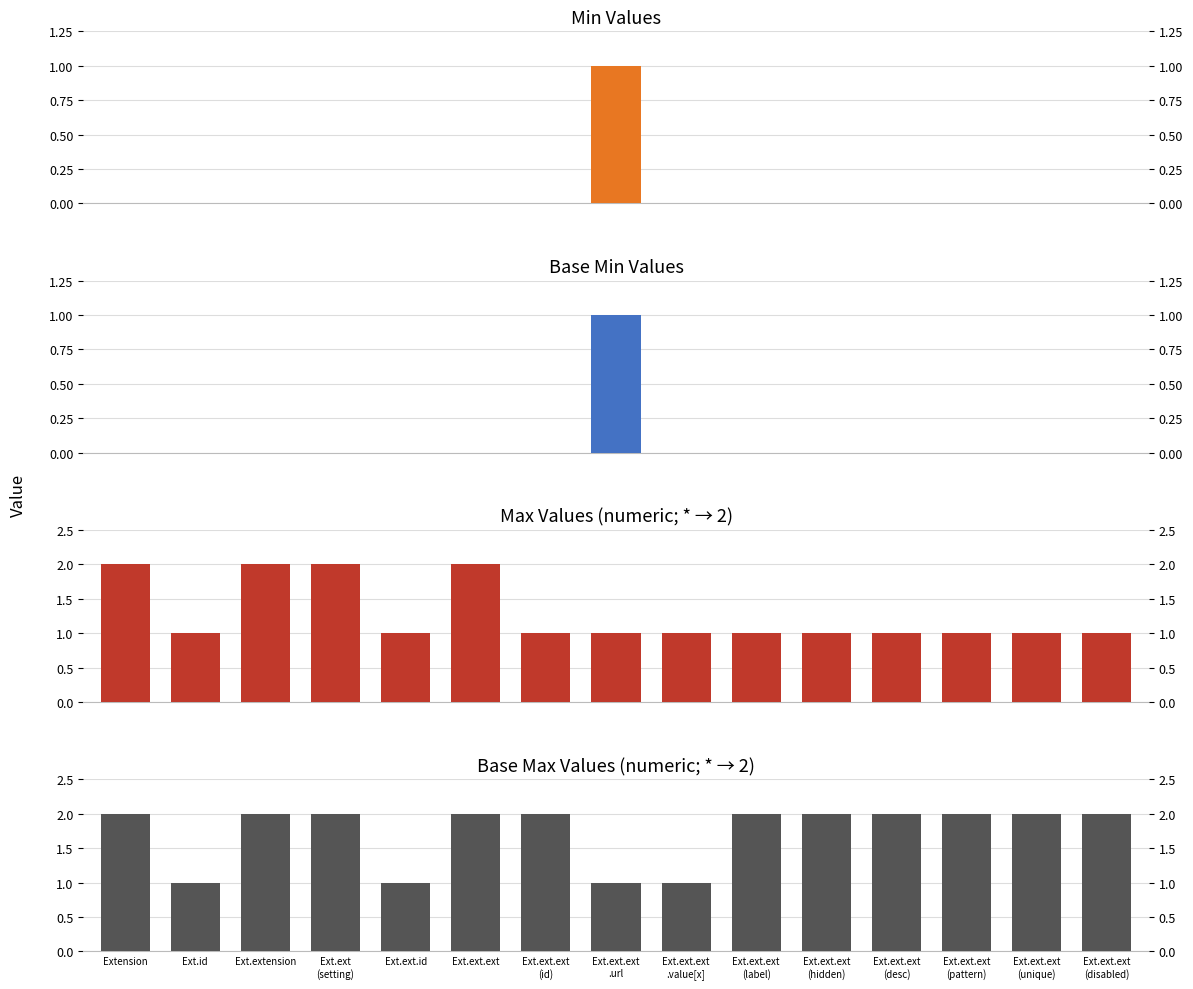

What is the label of the 6th bar from the left?

Ext.ext.ext